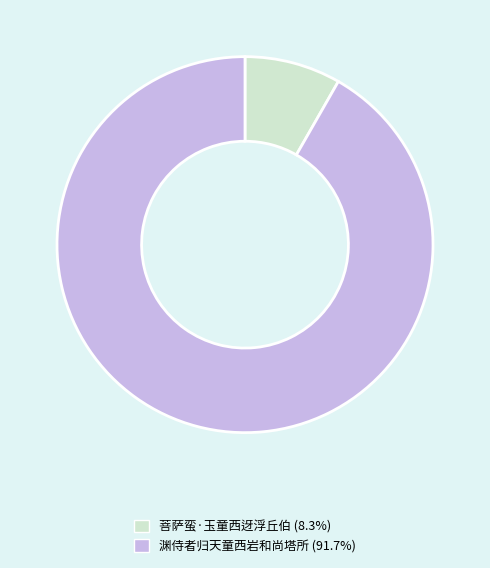

What is the ratio of the value at 渊侍者归天童西岩和尚塔所 to the value at 菩萨蛮·玉童西迓浮丘伯?

11.1